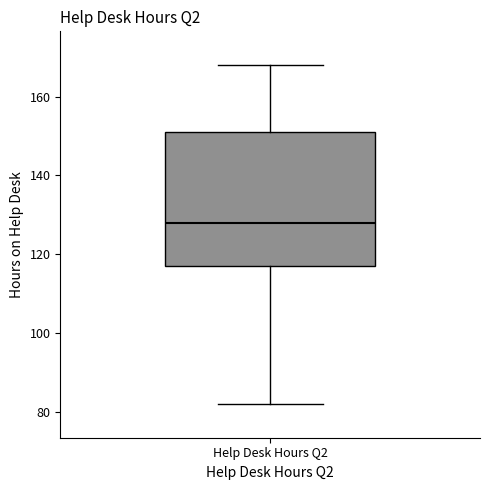

Where does the lower whisker of the box for Help Desk Hours Q2 end on the y-axis? The values are not printed on the chart, so give them approximately, as read against the axis.

82